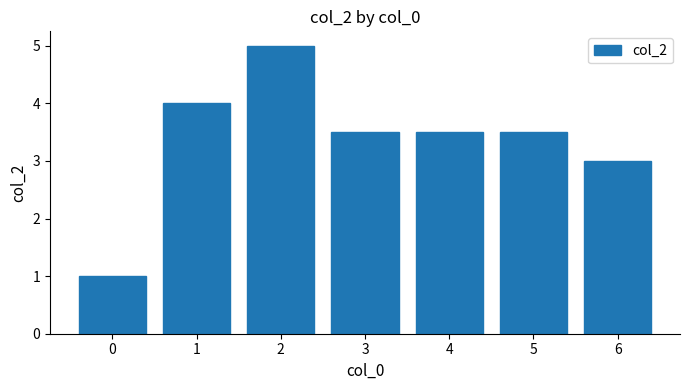

Reading left to right, what are all the values shown in this chart?

0=1.0	1=4.0	2=5.0	3=3.5	4=3.5	5=3.5	6=3.0